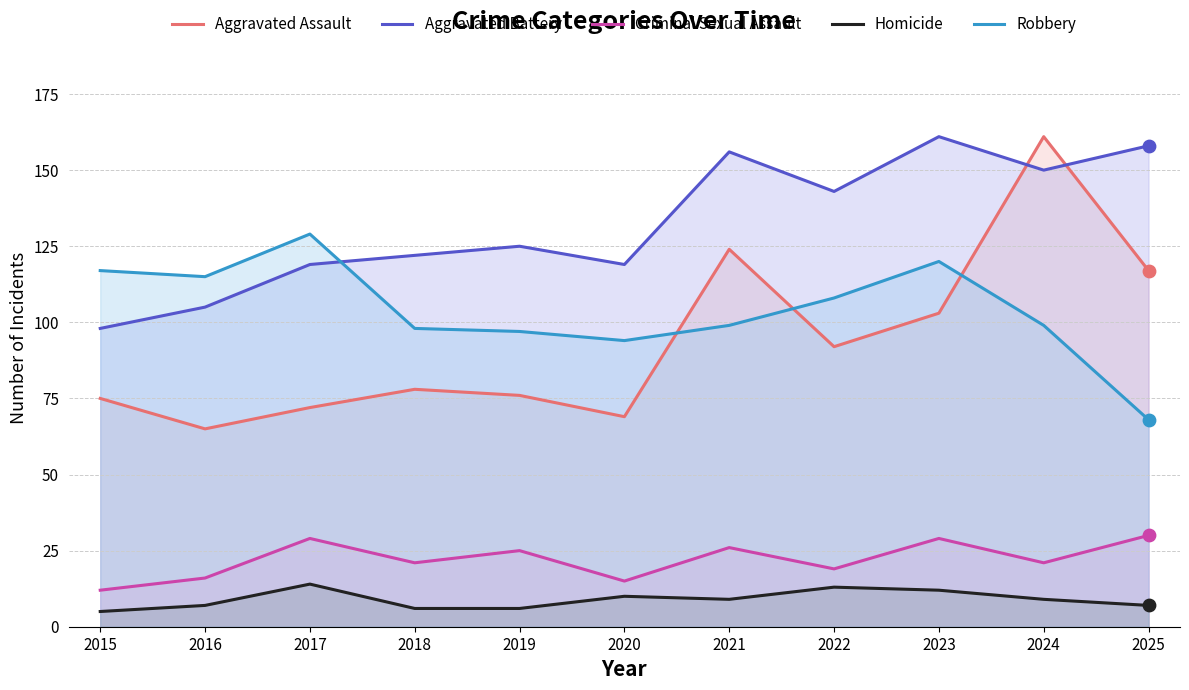

What is the total value across all series at 2015?

307